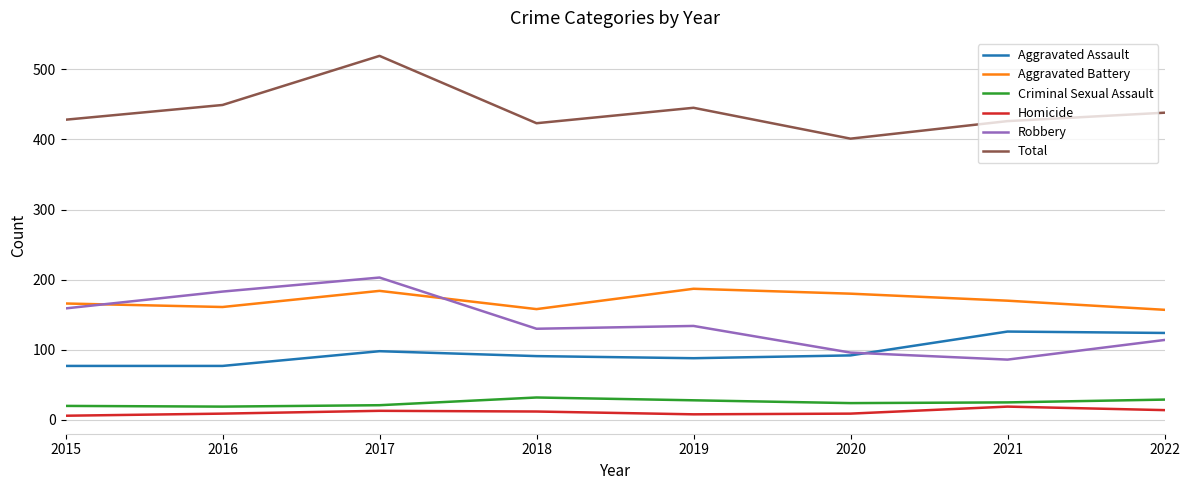

List the series in order of their peak value, lowest first.

Homicide, Criminal Sexual Assault, Aggravated Assault, Aggravated Battery, Robbery, Total